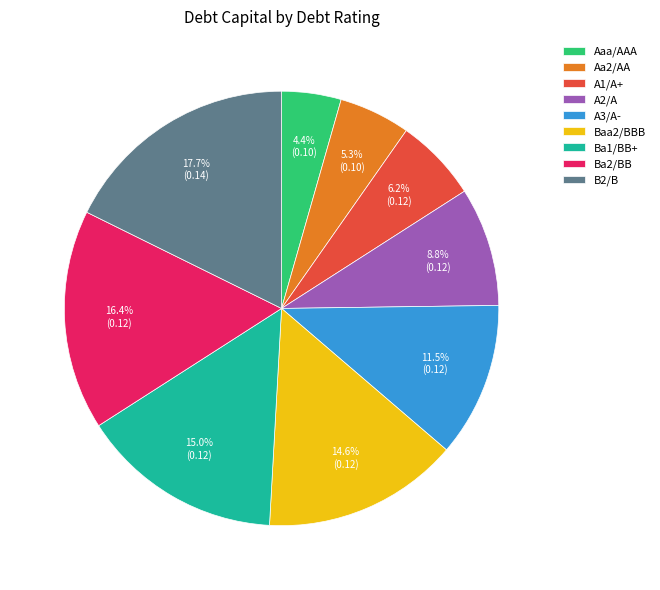

Which slice is the largest?

B2/B